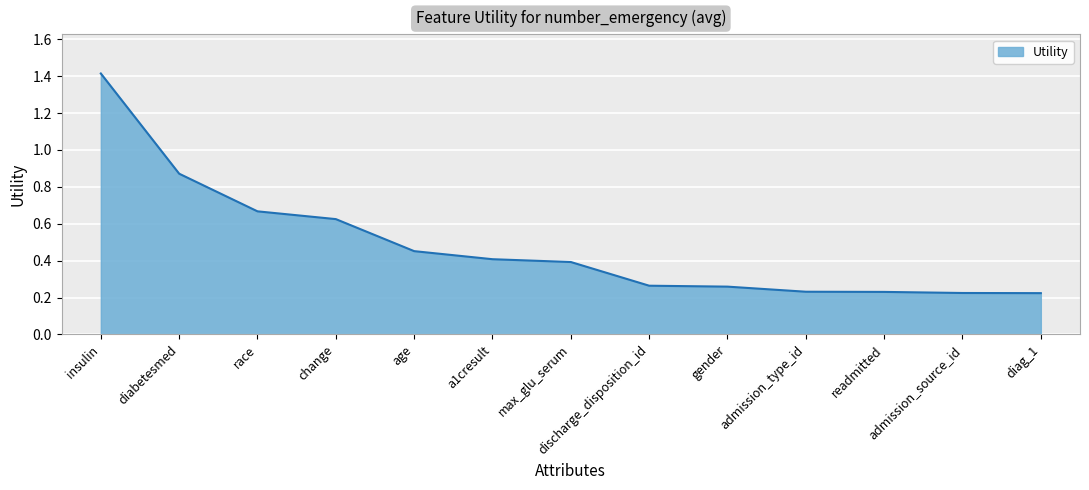

How many categories are shown in the chart?

13